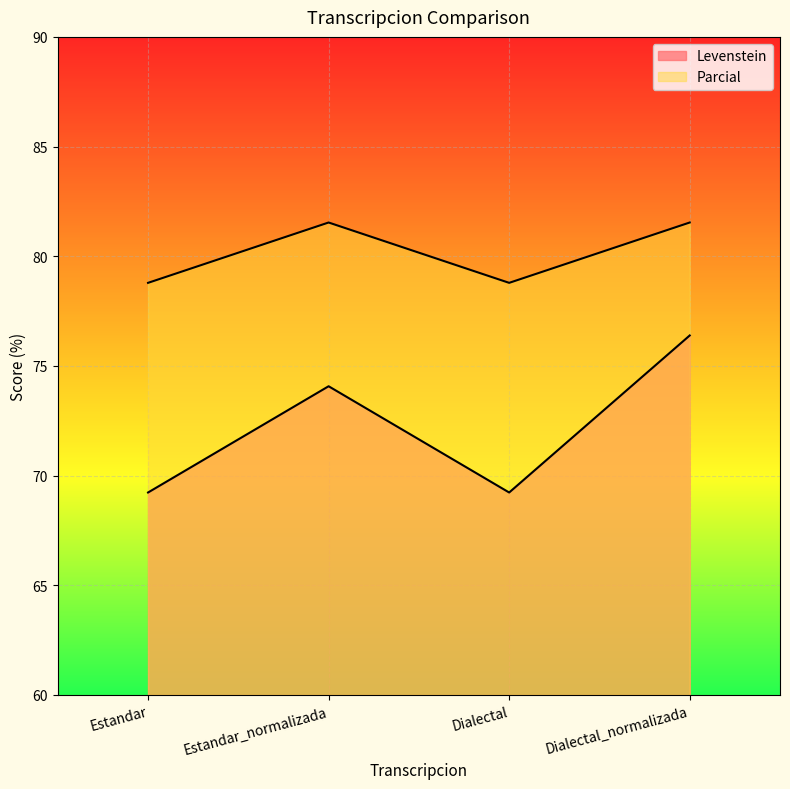

What is the spread (max minus min) of values at Estandar?

9.6